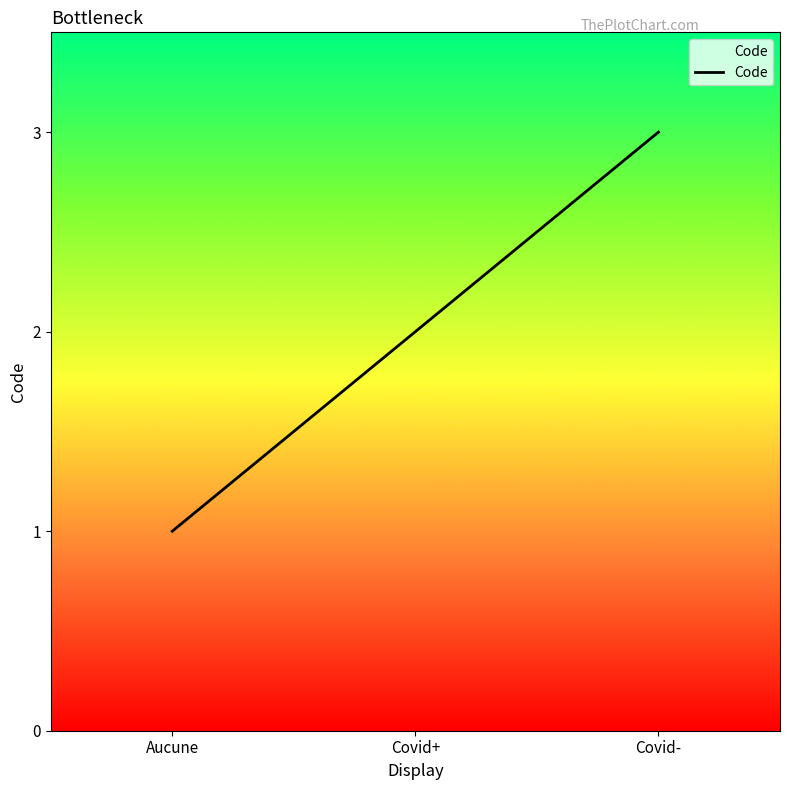

What is the sum of the values at Covid+ and Covid-?

5